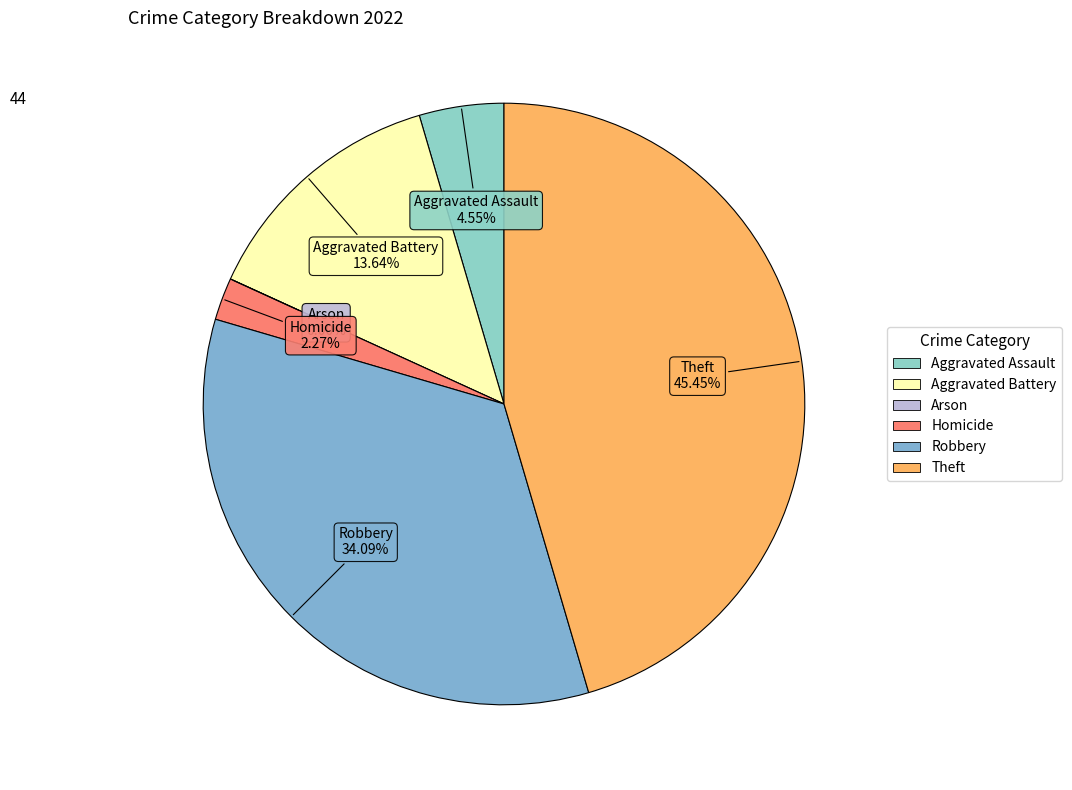

The Robbery slice represents 34% of the pie. True or false?

True